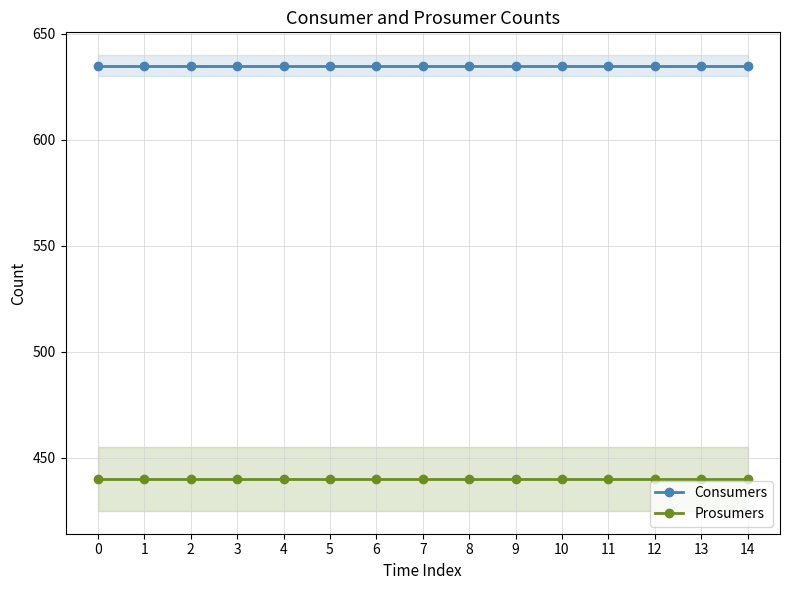

What is the difference between the highest and lowest values at 3?

195